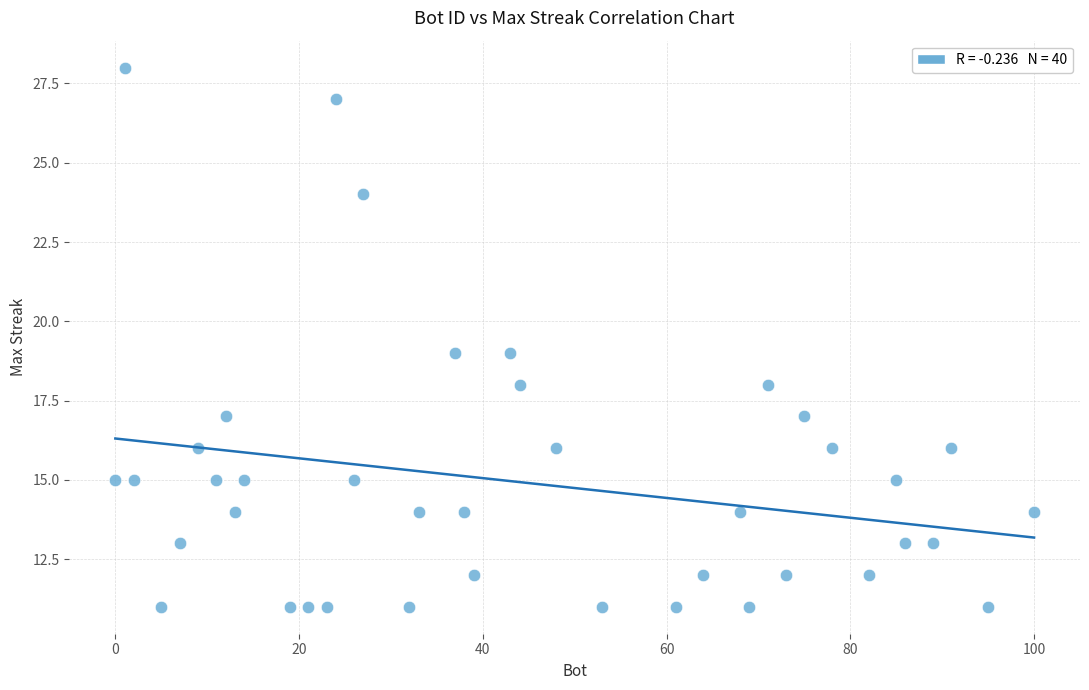

What is the range of X values (max minus min)?

100